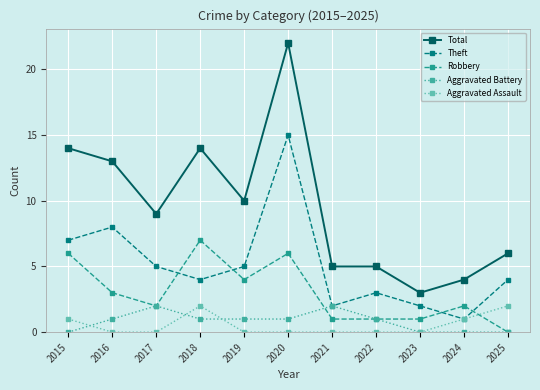

Count the number of categories in the chart.

11